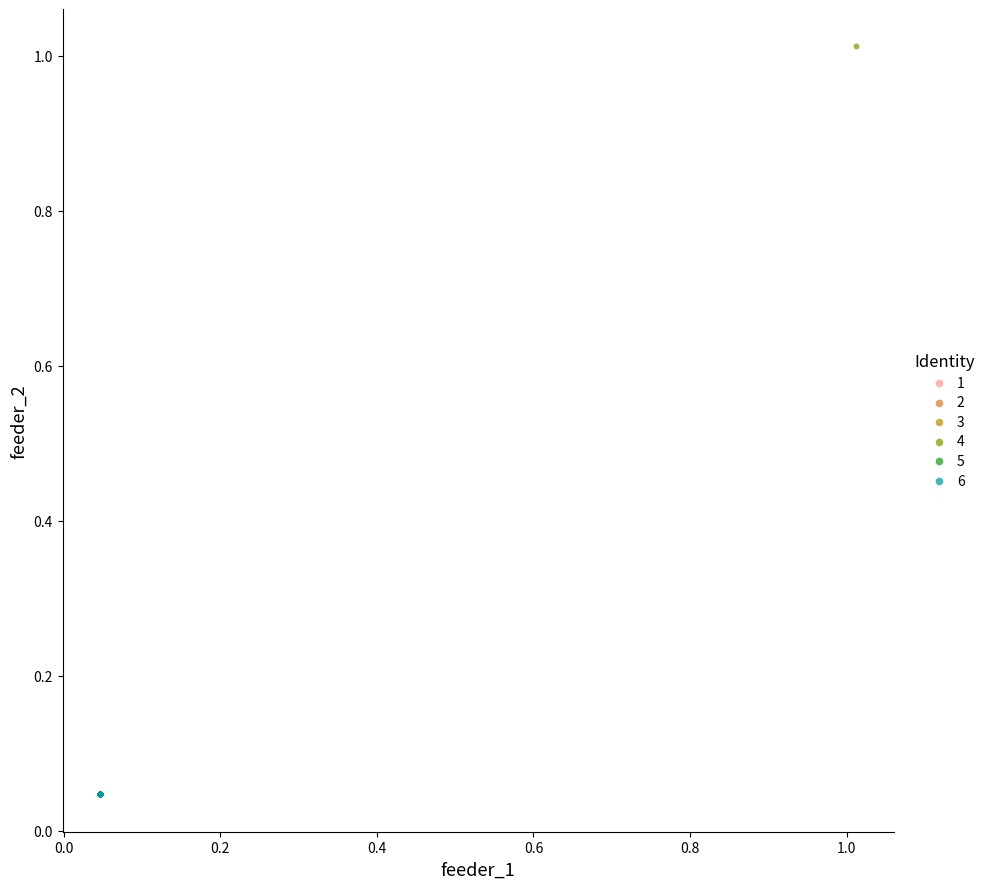

What are all the series names shown in the legend?

1, 2, 3, 4, 5, 6